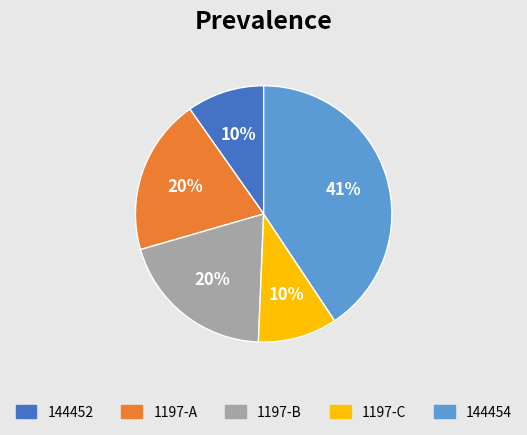

Is there a majority slice in this chart?

No